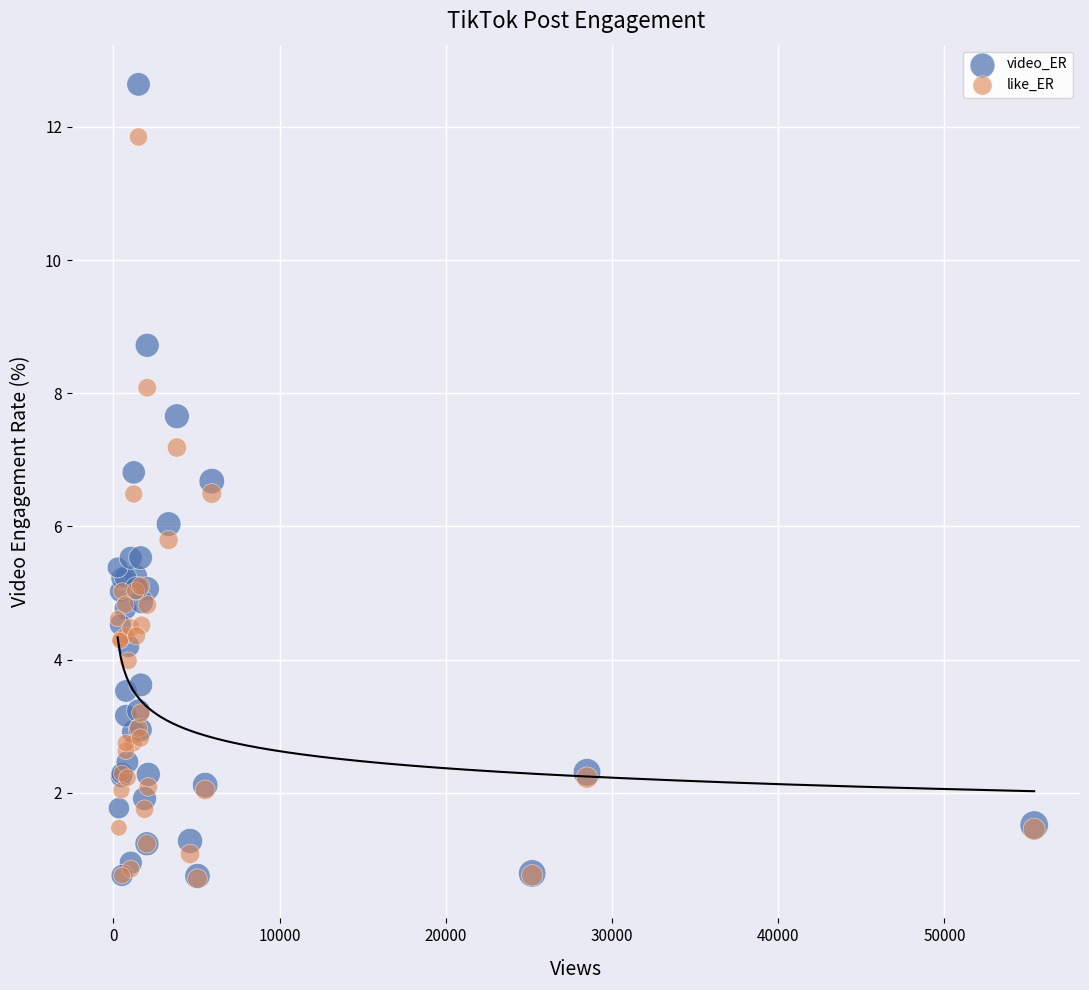

What are all the series names shown in the legend?

video_ER, like_ER